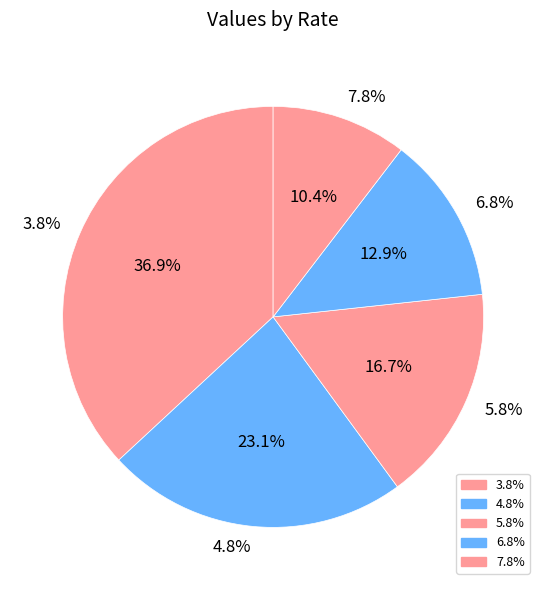

Does any single category account for the majority?

No